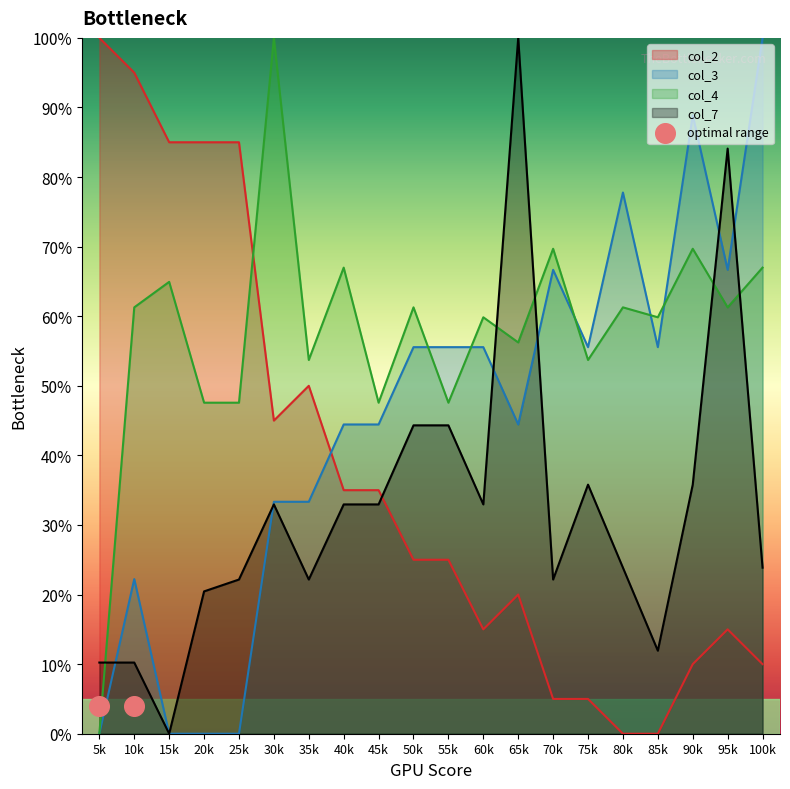

What is the total value across all series at 5k?

1.1